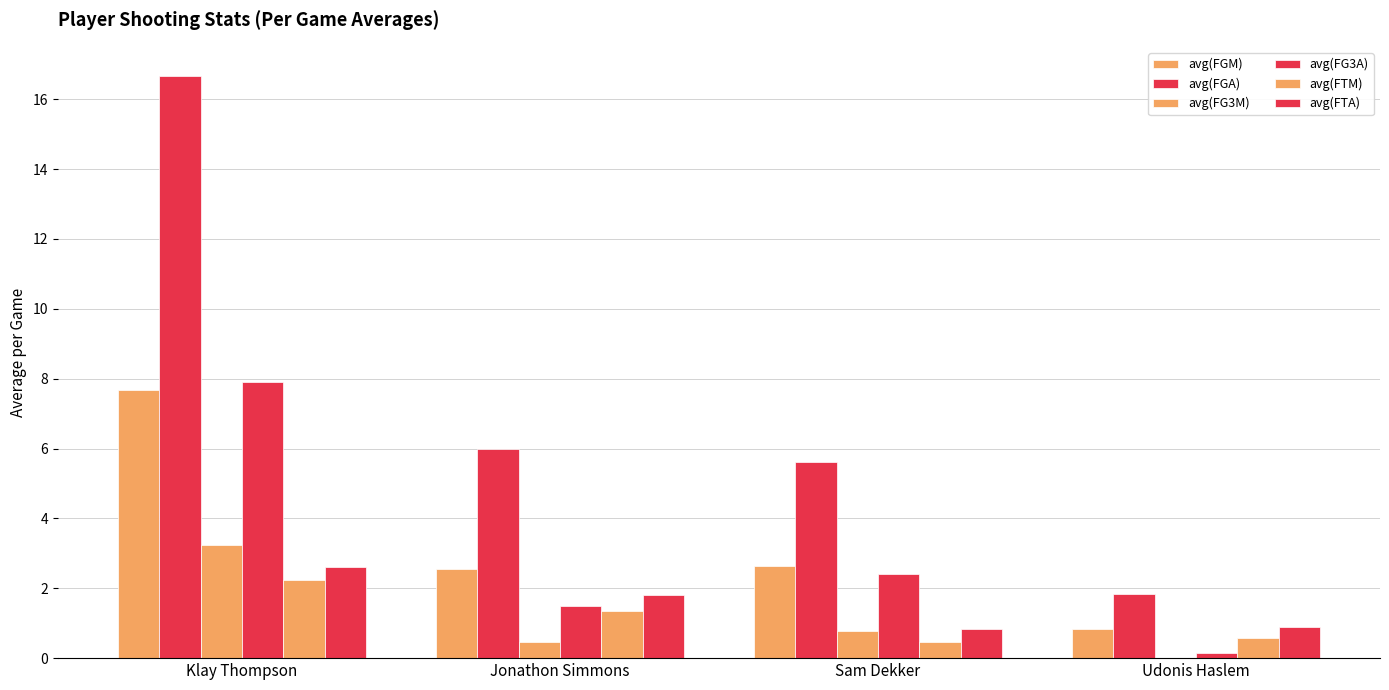

Which series has the largest range (max minus min)?

avg(FGA)